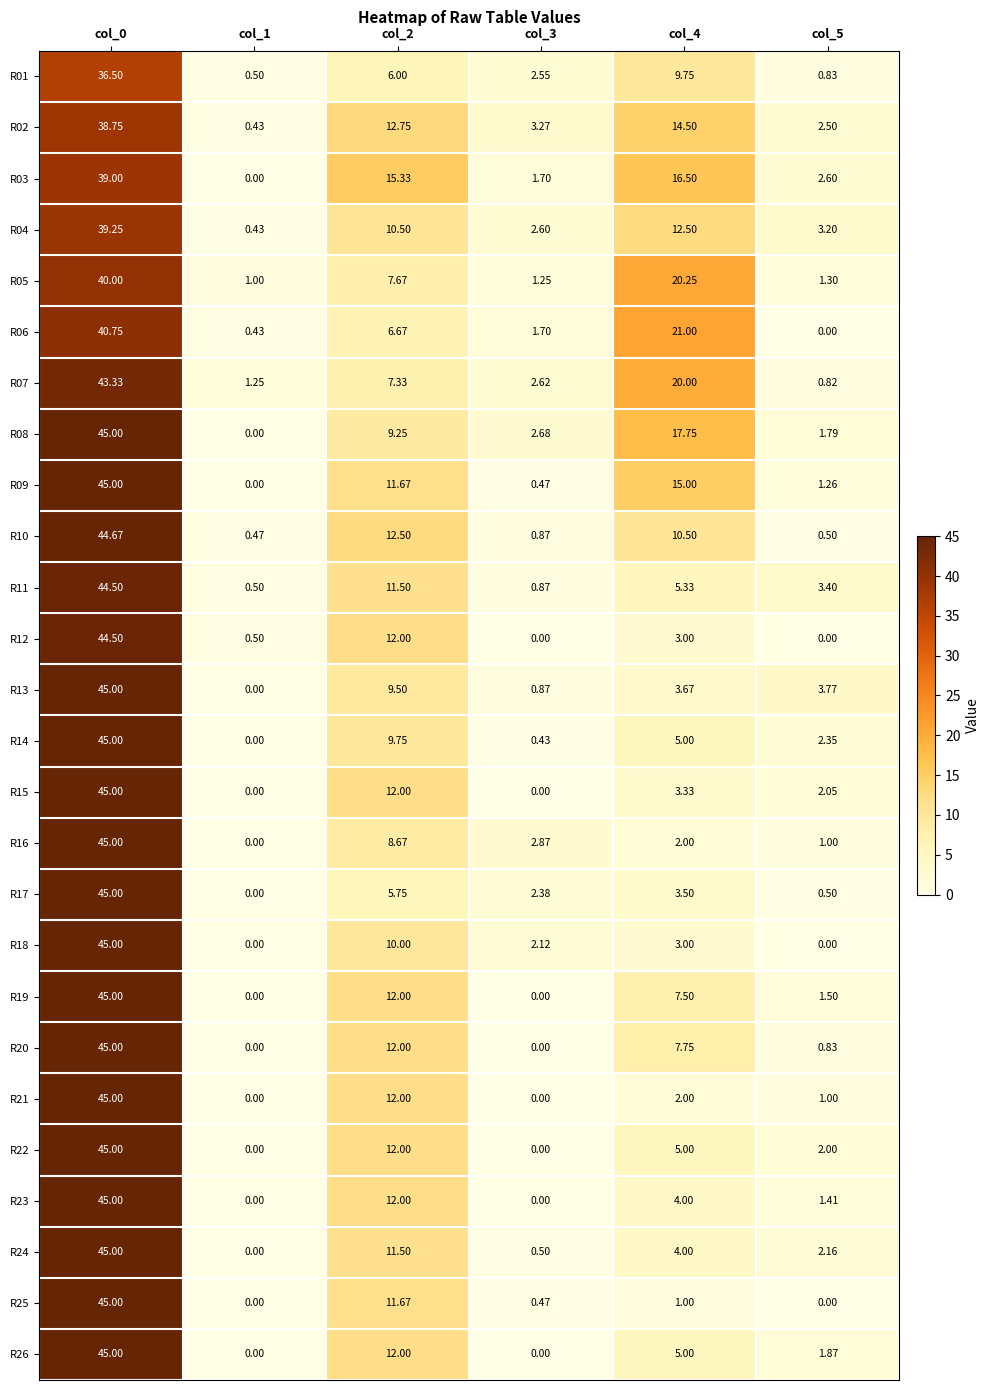

At which category is the sum across all series the highest?

col_0